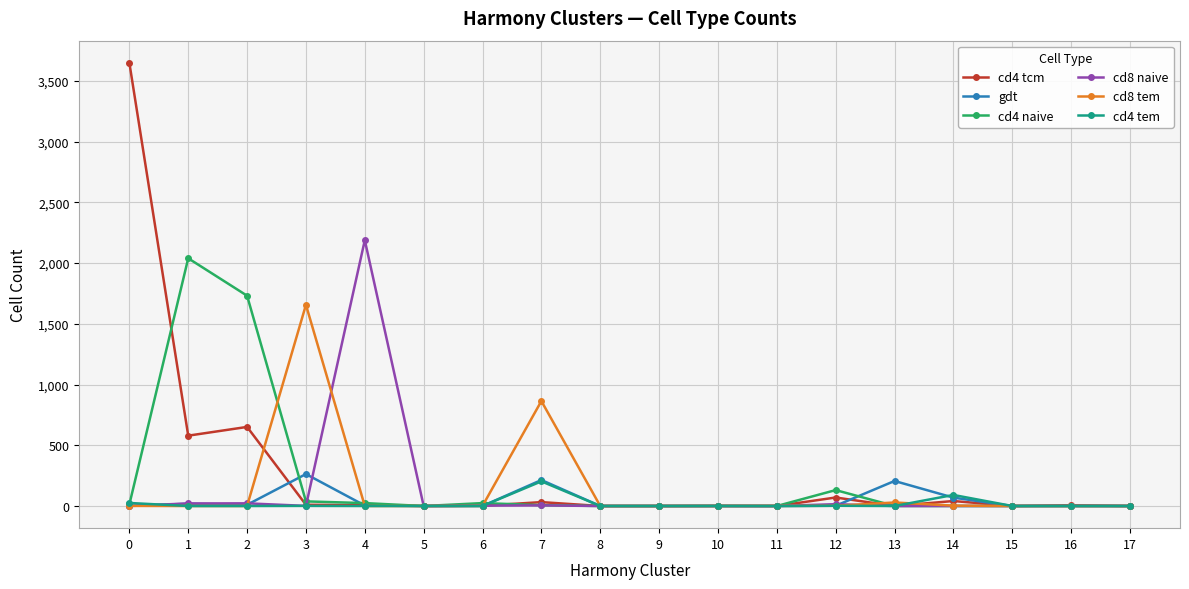

Which series has the largest range (max minus min)?

cd4 tcm